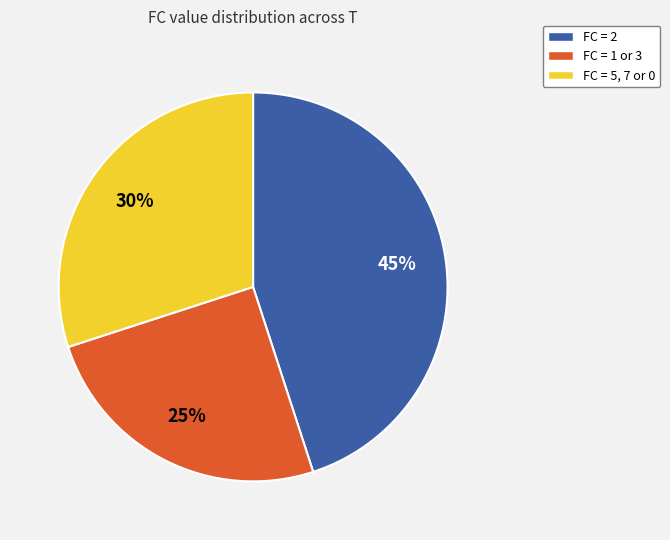

Is there a majority slice in this chart?

No